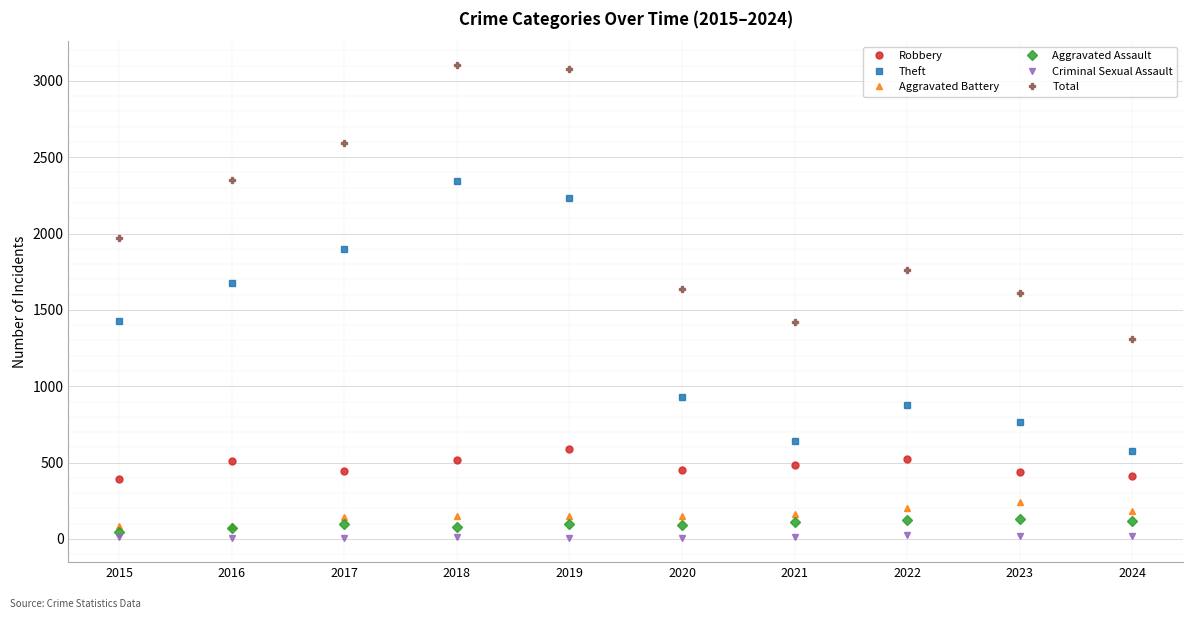

True or false: Robbery has more than 1 interior local peaks.

True